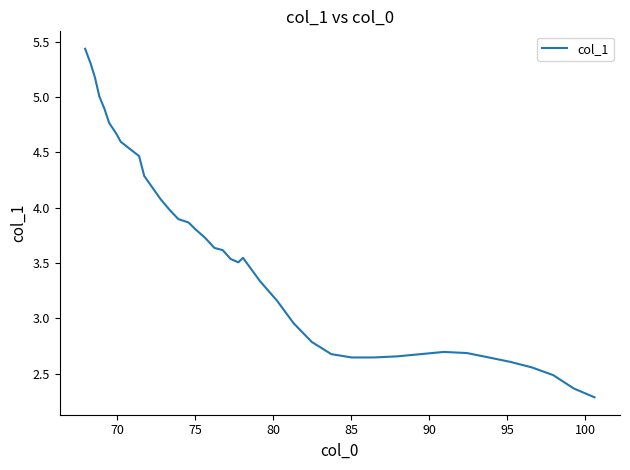

What is the minimum value shown in the chart?

2.3